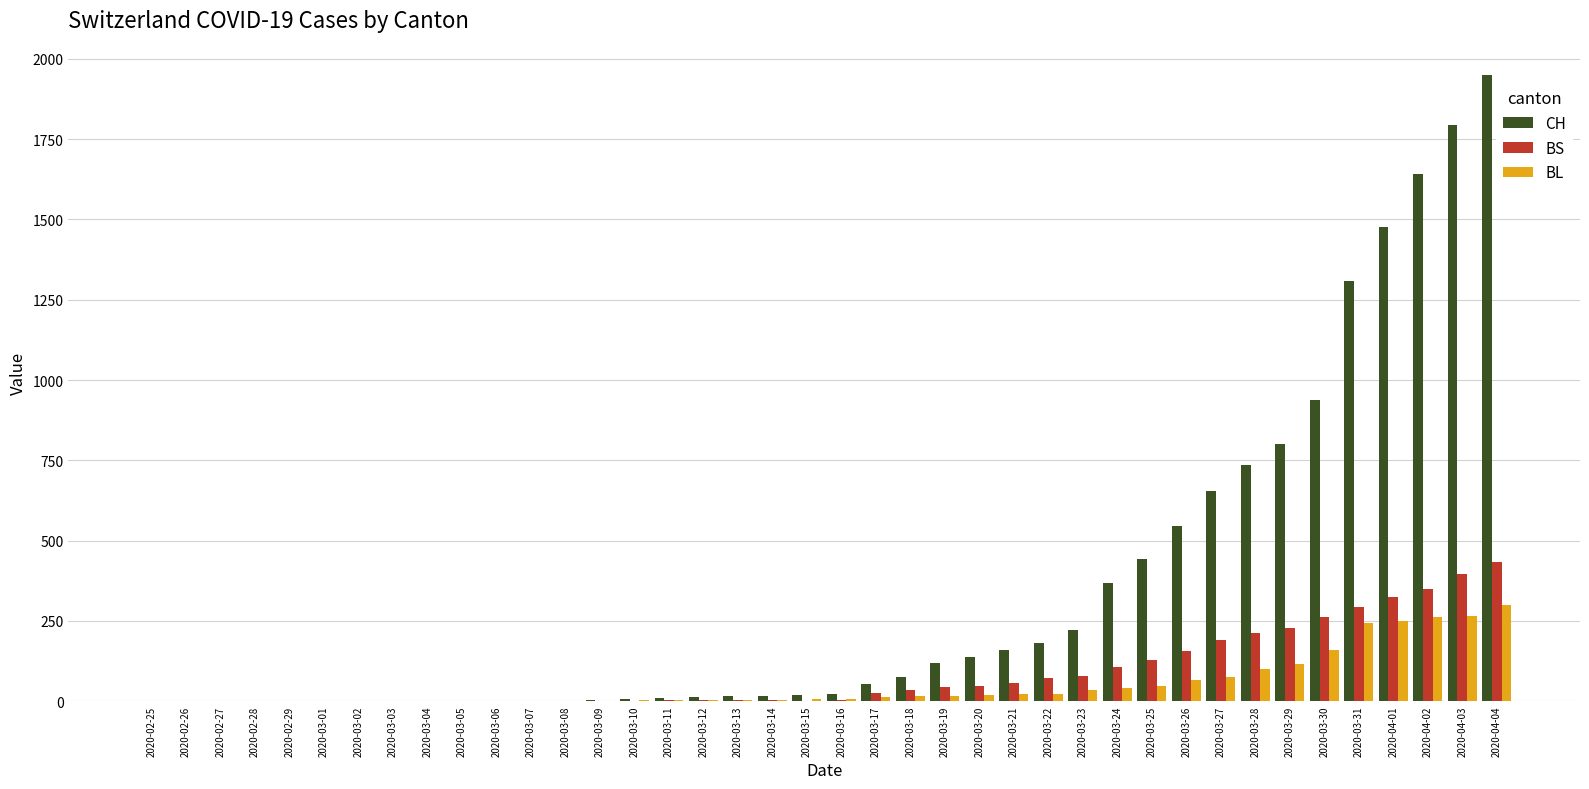

How many groups of bars are there?

40